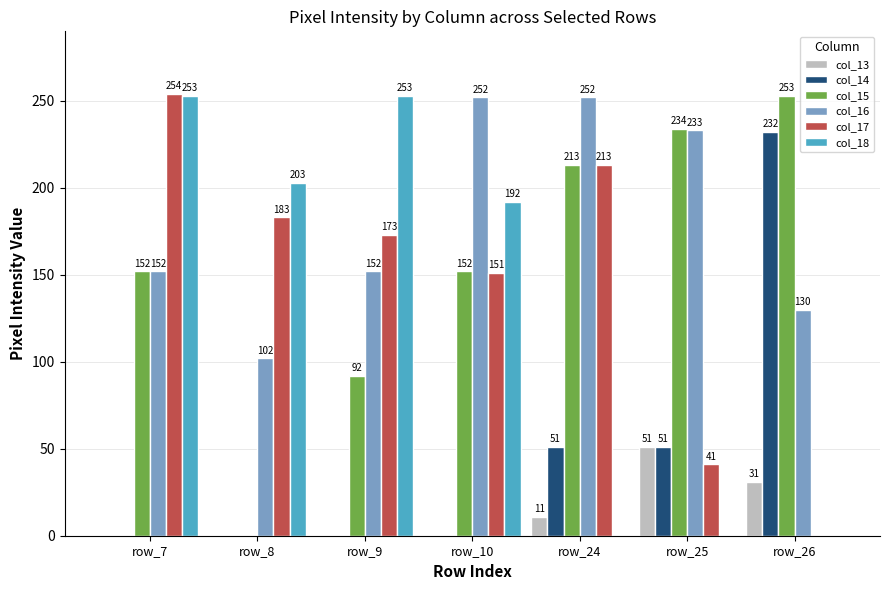

At which category does the chart reach its peak across all series?

row_7